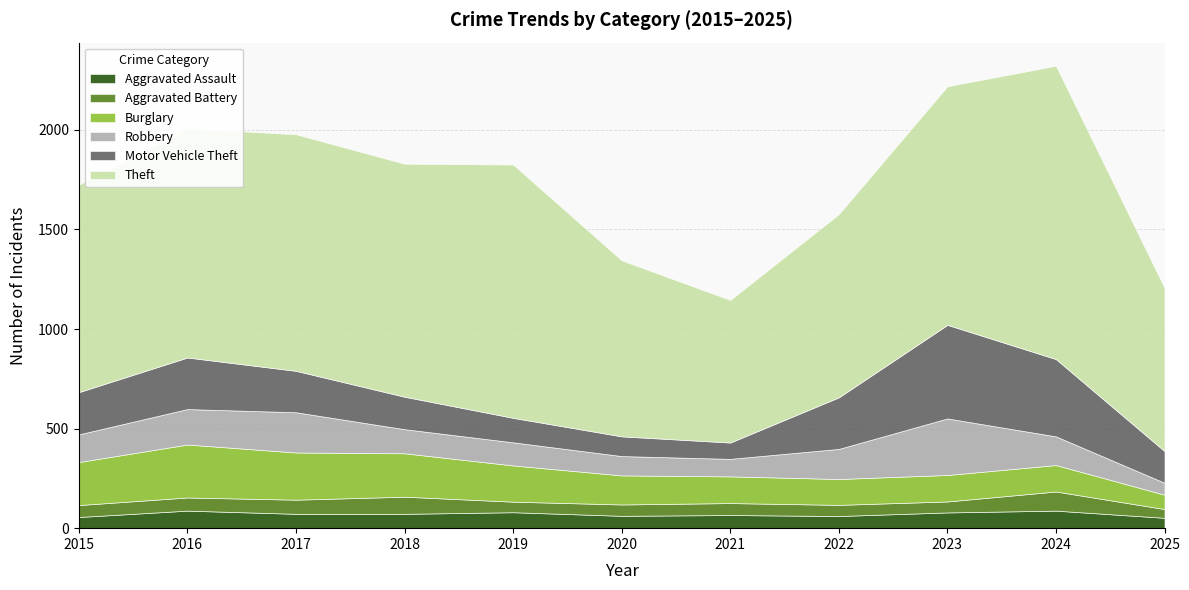

Where is Robbery nearest to the value 172?

2016